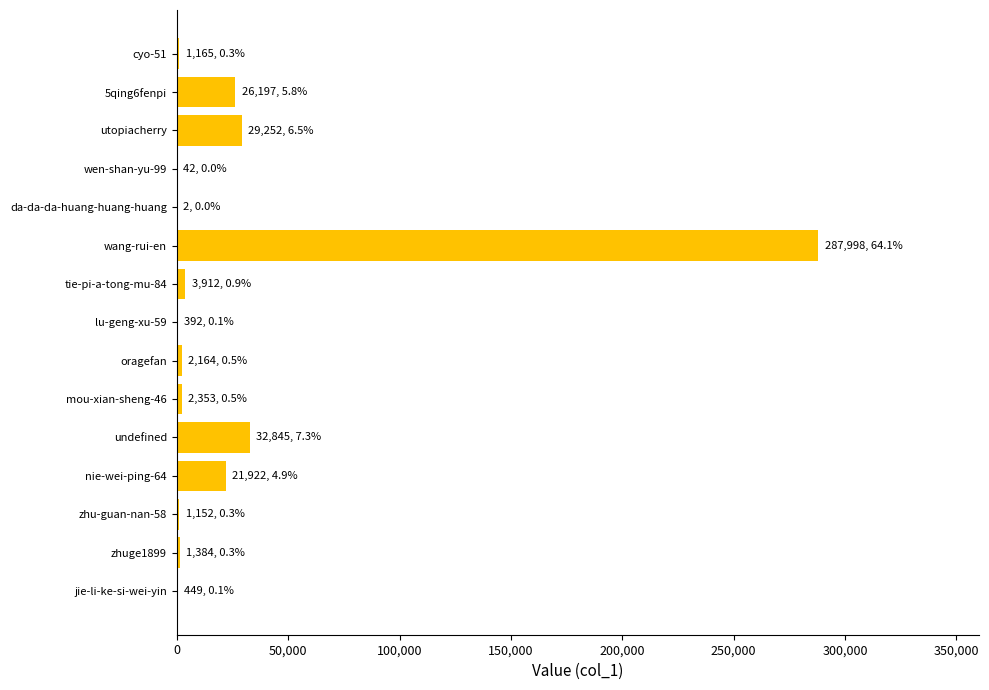

How many categories are shown in the chart?

15